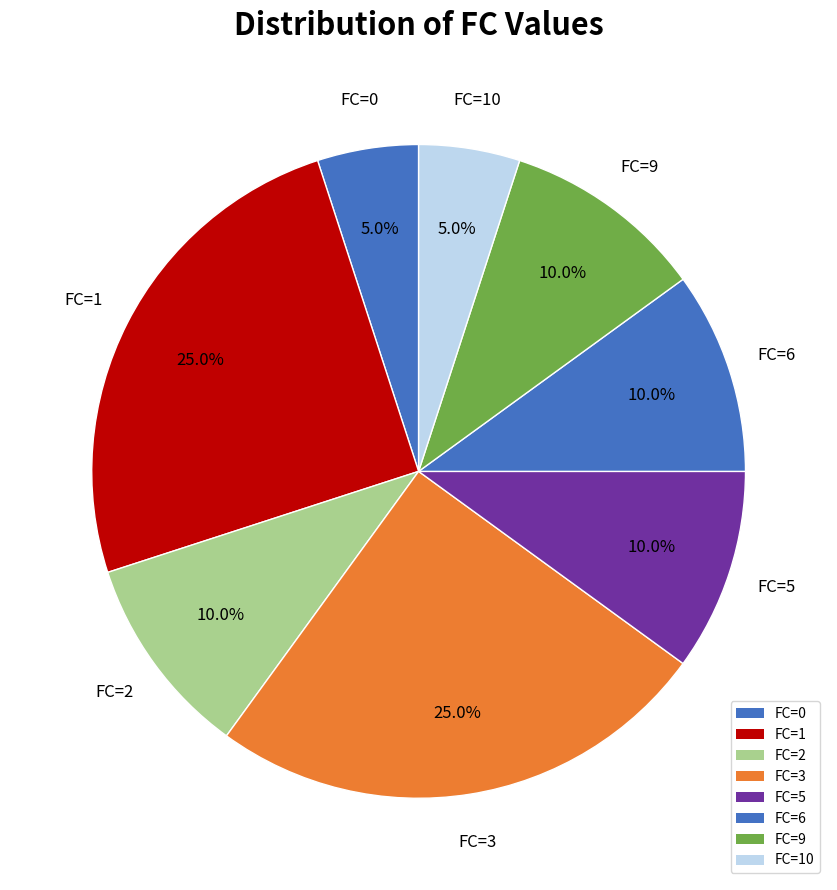

How many slices are in this pie chart?

8